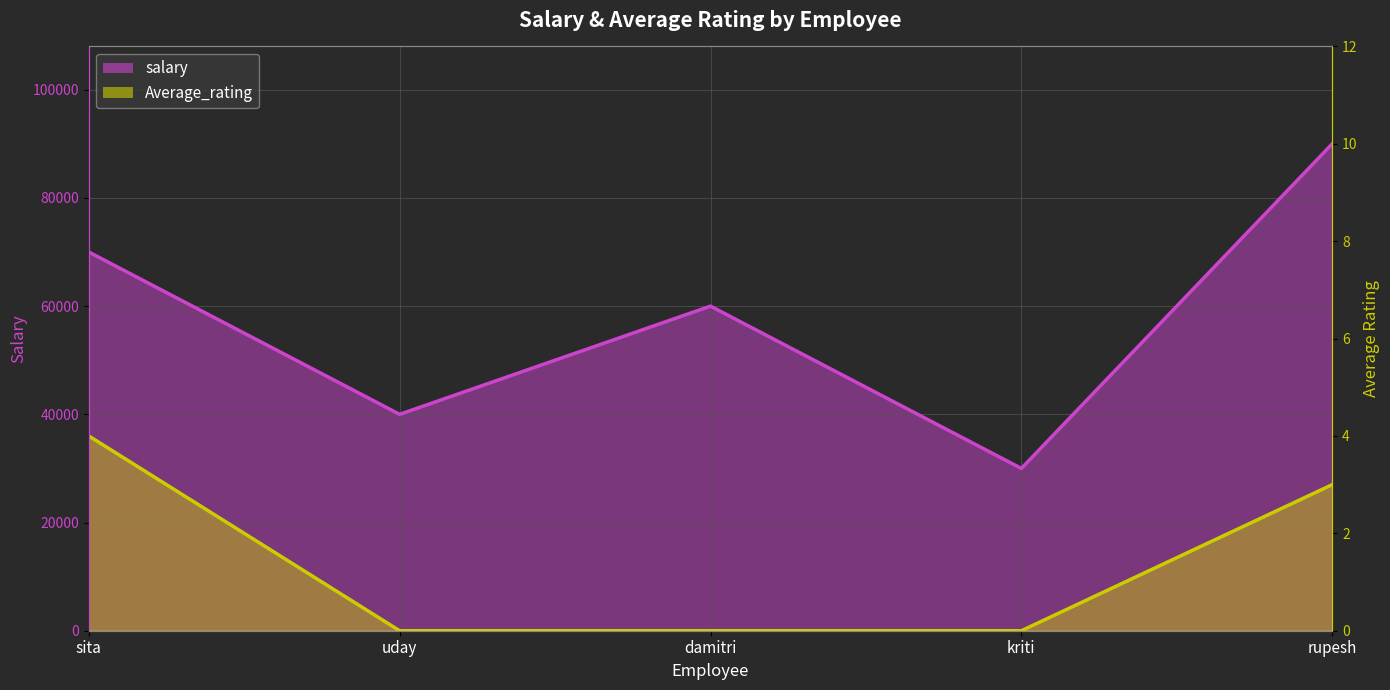

Reading left to right, transcribe all the data shown in this chart.

salary: sita=70000	uday=40000	damitri=60000	kriti=30000	rupesh=90000
Average_rating: sita=4	uday=0	damitri=0	kriti=0	rupesh=3